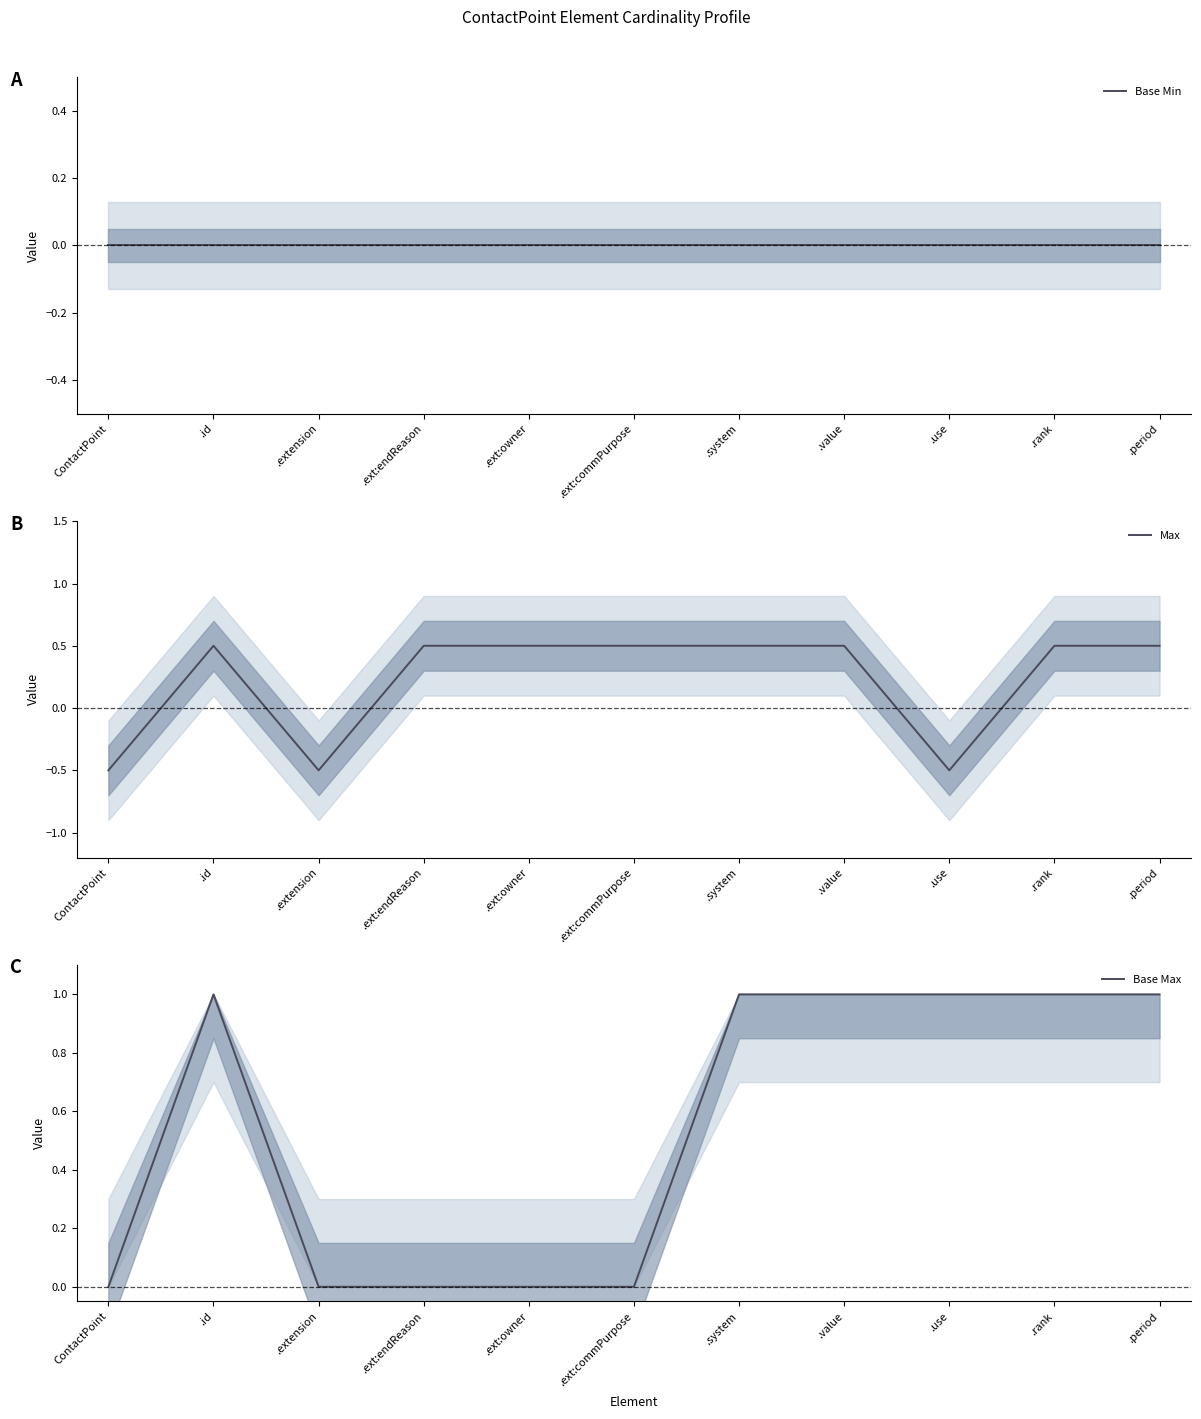

Reading left to right, transcribe all the data shown in this chart.

Base Min: 0.0	0.0	0.0	0.0	0.0	0.0	0.0	0.0	0.0	0.0	0.0
Max: -0.5	0.5	-0.5	0.5	0.5	0.5	0.5	0.5	-0.5	0.5	0.5
Base Max: 0.0	1.0	0.0	0.0	0.0	0.0	1.0	1.0	1.0	1.0	1.0